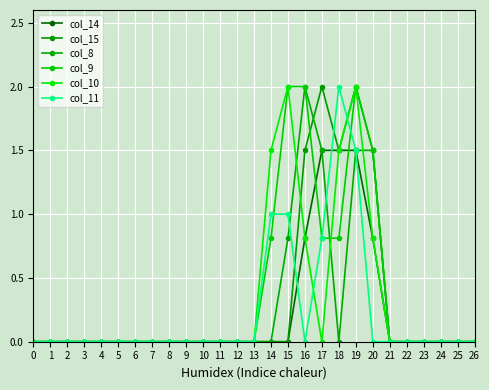

Where is col_10 nearest to the value 1?

16